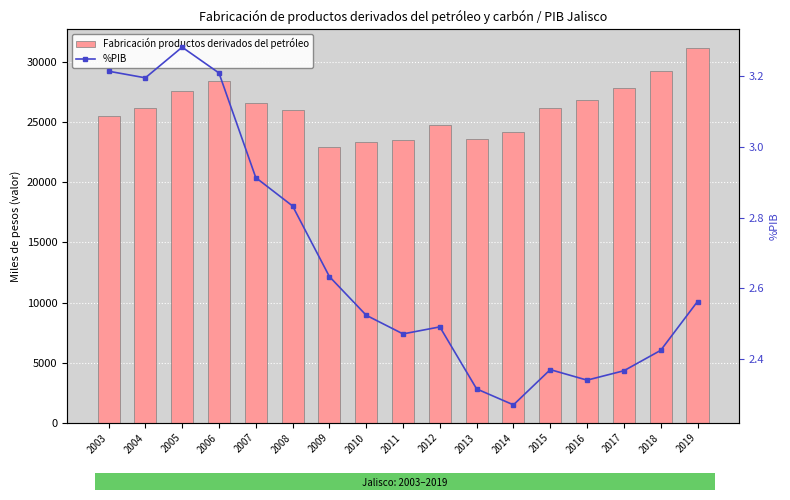

Does the chart contain any negative values?

No